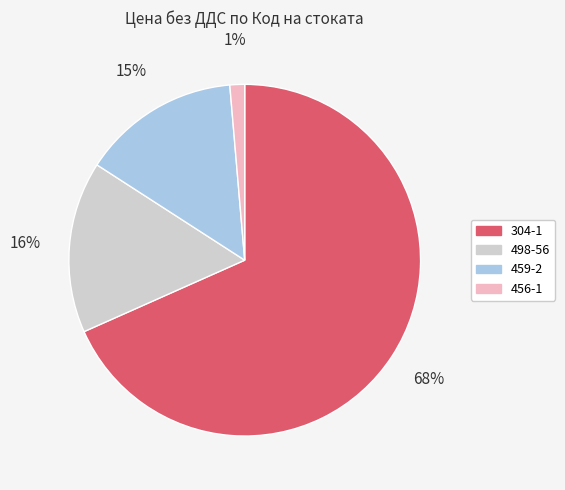

To the nearest percent, what is the average slice percentage?

25%